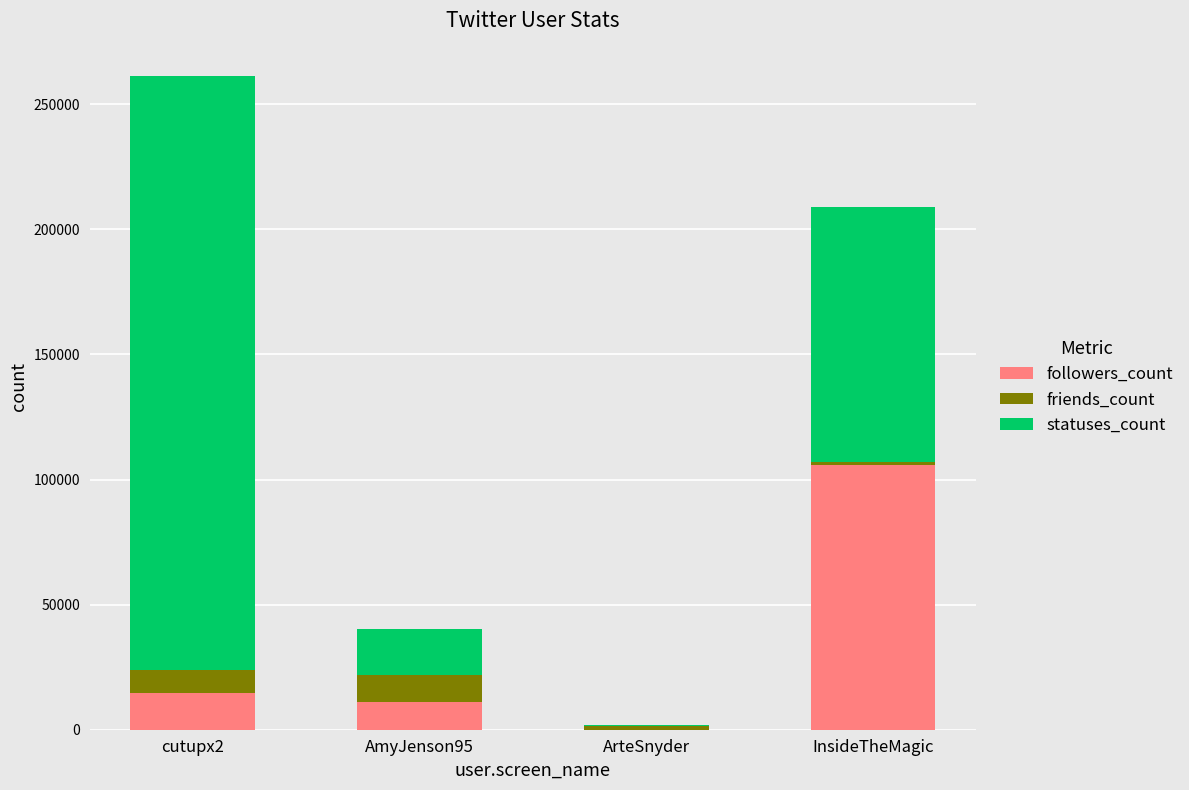

At which category is the sum across all series the highest?

cutupx2